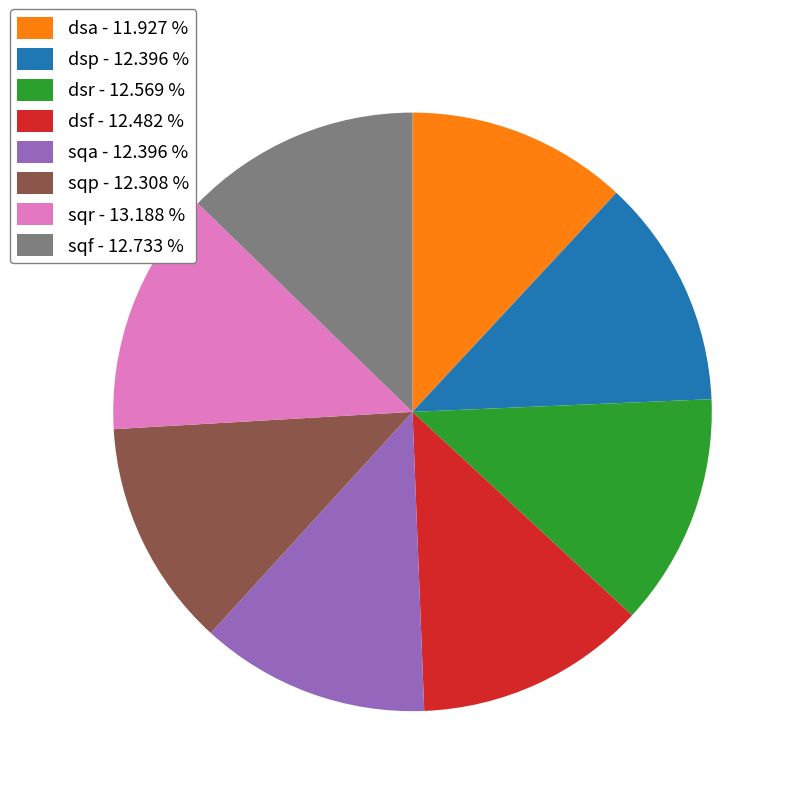

How many slices are in this pie chart?

8